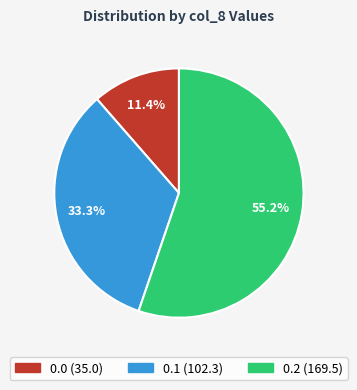

How many segments does this pie chart have?

3